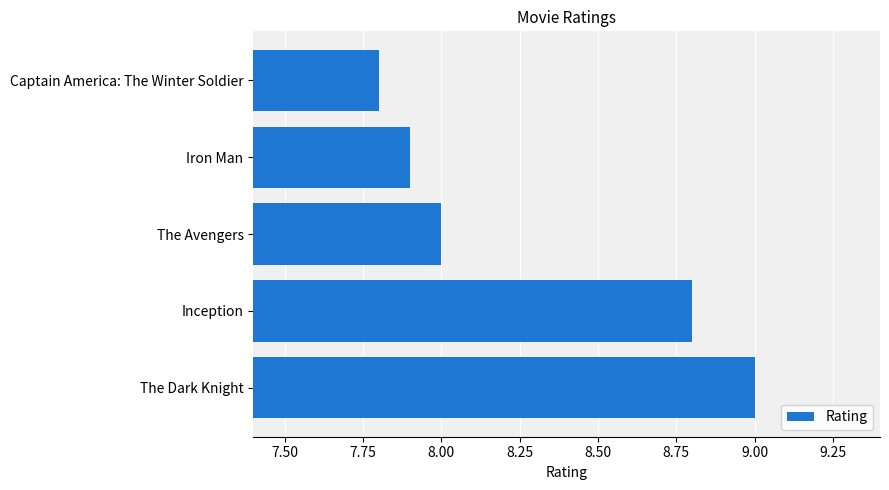

The chart shows a value of 10.9 at Captain America: The Winter Soldier. True or false?

False